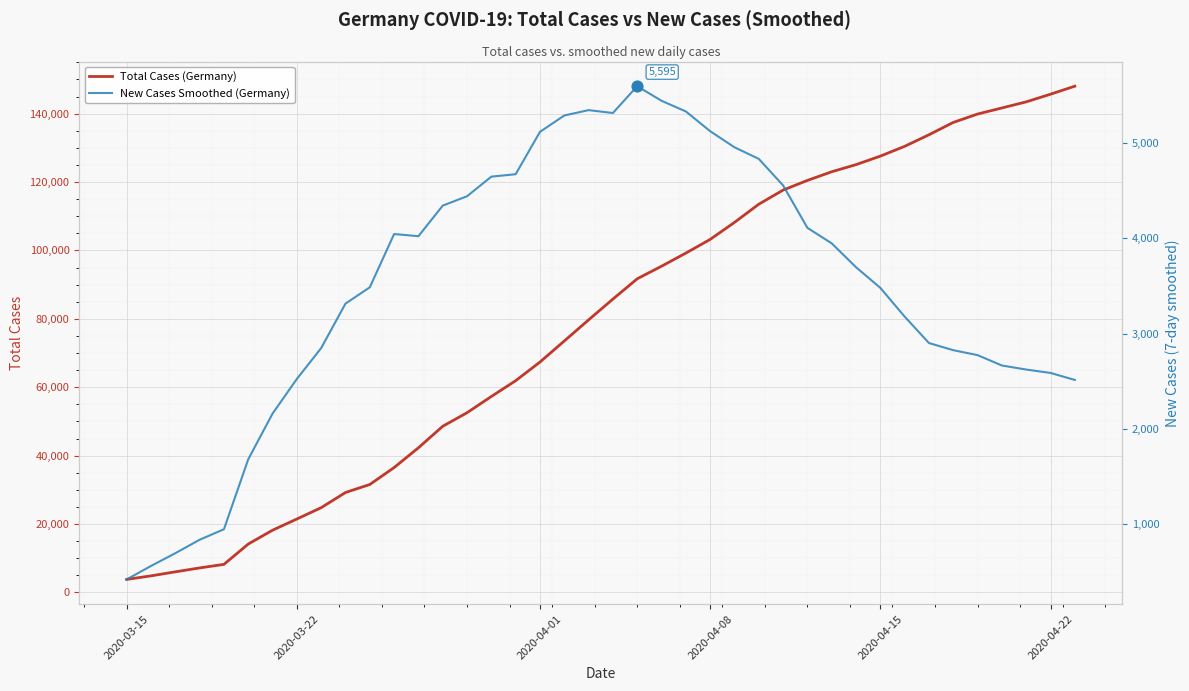

Which series reaches the maximum Y coordinate?

Total Cases (Germany)